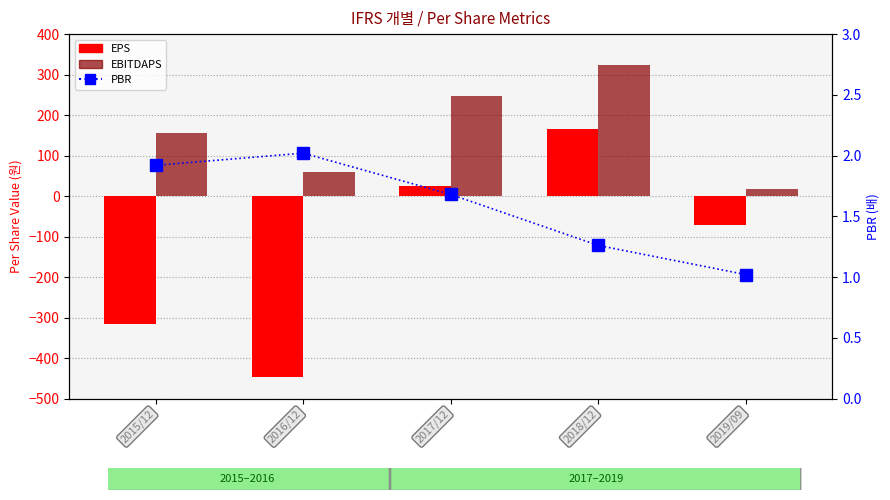

Is it true that EPS equals 165.0 at 2018/12?

True